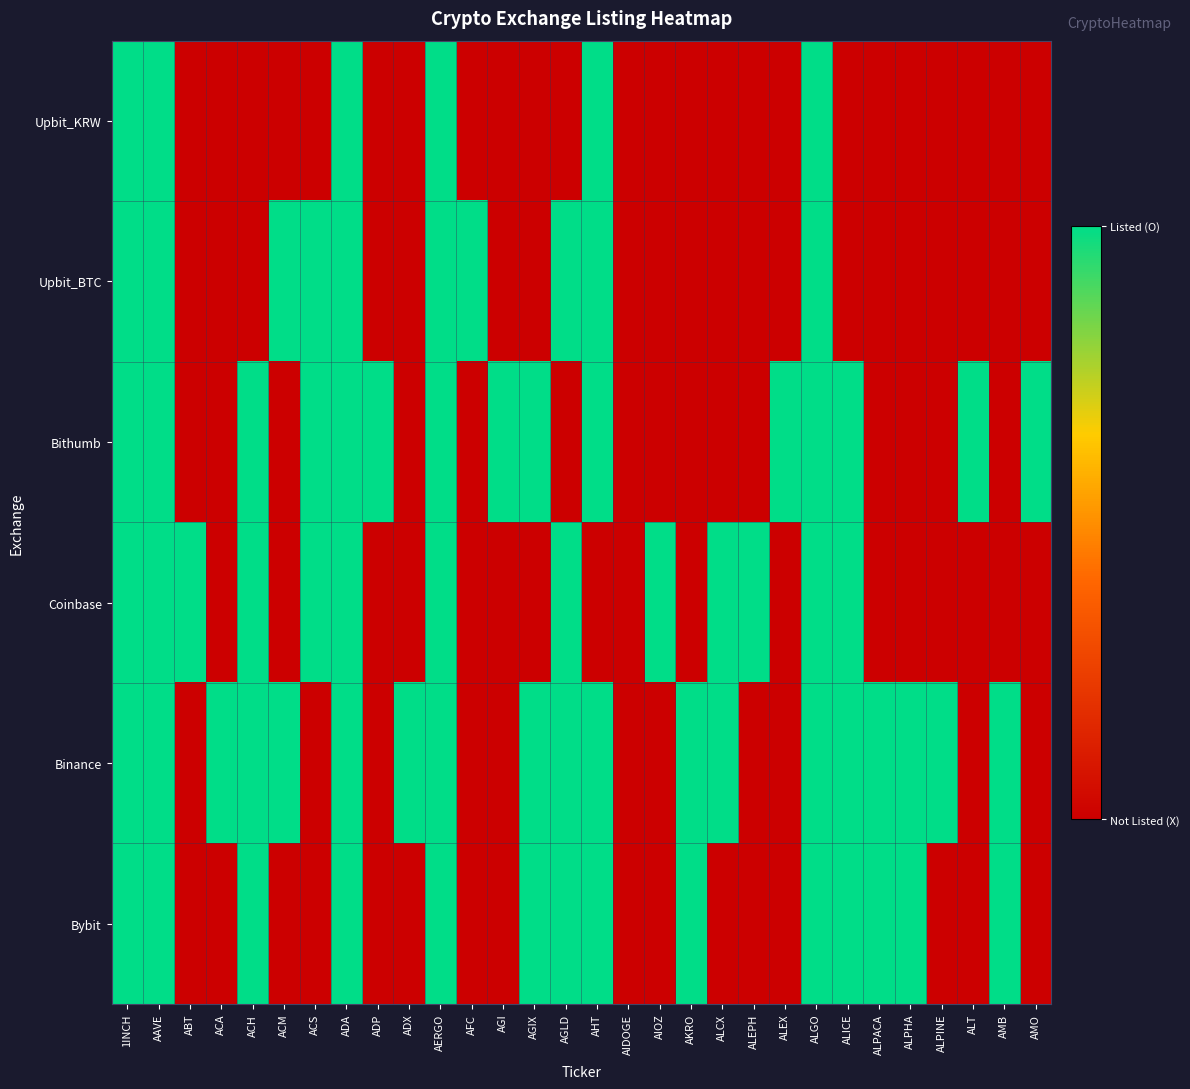

Reading right to left, list all the values displayed in this chart.

Upbit_KRW: AMO=0	AMB=0	ALT=0	ALPINE=0	ALPHA=0	ALPACA=0	ALICE=0	ALGO=1	ALEX=0	ALEPH=0	ALCX=0	AKRO=0	AIOZ=0	AIDOGE=0	AHT=1	AGLD=0	AGIX=0	AGI=0	AFC=0	AERGO=1	ADX=0	ADP=0	ADA=1	ACS=0	ACM=0	ACH=0	ACA=0	ABT=0	AAVE=1	1INCH=1
Upbit_BTC: AMO=0	AMB=0	ALT=0	ALPINE=0	ALPHA=0	ALPACA=0	ALICE=0	ALGO=1	ALEX=0	ALEPH=0	ALCX=0	AKRO=0	AIOZ=0	AIDOGE=0	AHT=1	AGLD=1	AGIX=0	AGI=0	AFC=1	AERGO=1	ADX=0	ADP=0	ADA=1	ACS=1	ACM=1	ACH=0	ACA=0	ABT=0	AAVE=1	1INCH=1
Bithumb: AMO=1	AMB=0	ALT=1	ALPINE=0	ALPHA=0	ALPACA=0	ALICE=1	ALGO=1	ALEX=1	ALEPH=0	ALCX=0	AKRO=0	AIOZ=0	AIDOGE=0	AHT=1	AGLD=0	AGIX=1	AGI=1	AFC=0	AERGO=1	ADX=0	ADP=1	ADA=1	ACS=1	ACM=0	ACH=1	ACA=0	ABT=0	AAVE=1	1INCH=1
Coinbase: AMO=0	AMB=0	ALT=0	ALPINE=0	ALPHA=0	ALPACA=0	ALICE=1	ALGO=1	ALEX=0	ALEPH=1	ALCX=1	AKRO=0	AIOZ=1	AIDOGE=0	AHT=0	AGLD=1	AGIX=0	AGI=0	AFC=0	AERGO=1	ADX=0	ADP=0	ADA=1	ACS=1	ACM=0	ACH=1	ACA=0	ABT=1	AAVE=1	1INCH=1
Binance: AMO=0	AMB=1	ALT=0	ALPINE=1	ALPHA=1	ALPACA=1	ALICE=1	ALGO=1	ALEX=0	ALEPH=0	ALCX=1	AKRO=1	AIOZ=0	AIDOGE=0	AHT=1	AGLD=1	AGIX=1	AGI=0	AFC=0	AERGO=1	ADX=1	ADP=0	ADA=1	ACS=0	ACM=1	ACH=1	ACA=1	ABT=0	AAVE=1	1INCH=1
Bybit: AMO=0	AMB=1	ALT=0	ALPINE=0	ALPHA=1	ALPACA=1	ALICE=1	ALGO=1	ALEX=0	ALEPH=0	ALCX=0	AKRO=1	AIOZ=0	AIDOGE=0	AHT=1	AGLD=1	AGIX=1	AGI=0	AFC=0	AERGO=1	ADX=0	ADP=0	ADA=1	ACS=0	ACM=0	ACH=1	ACA=0	ABT=0	AAVE=1	1INCH=1